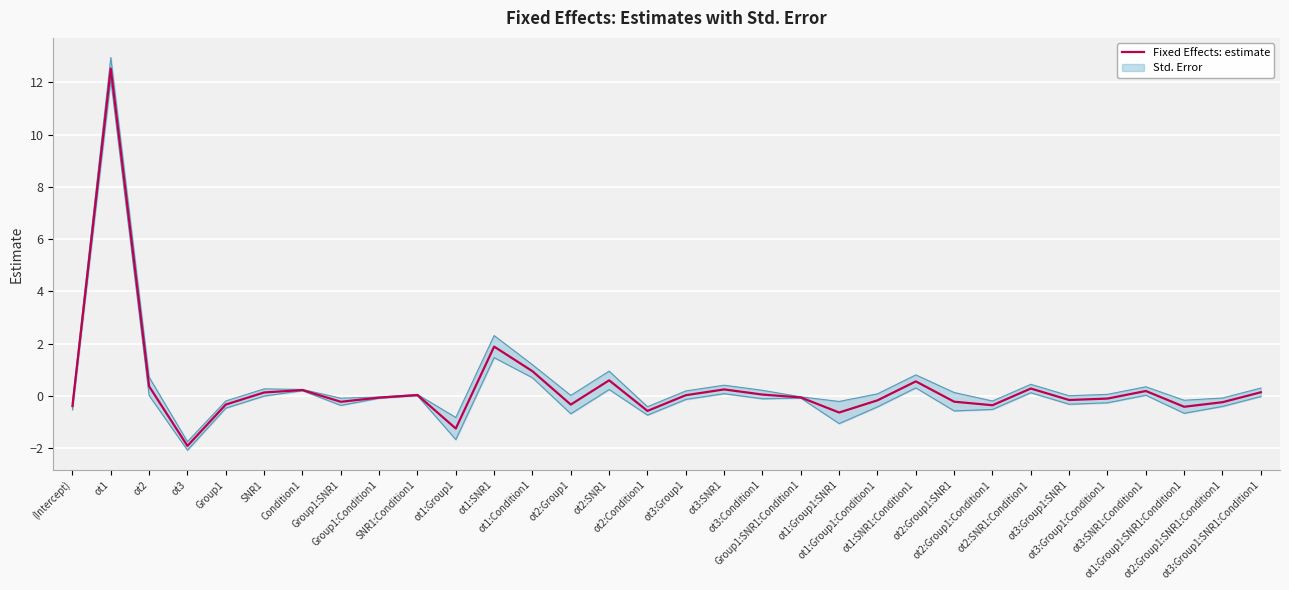

How many positive values are there?

15